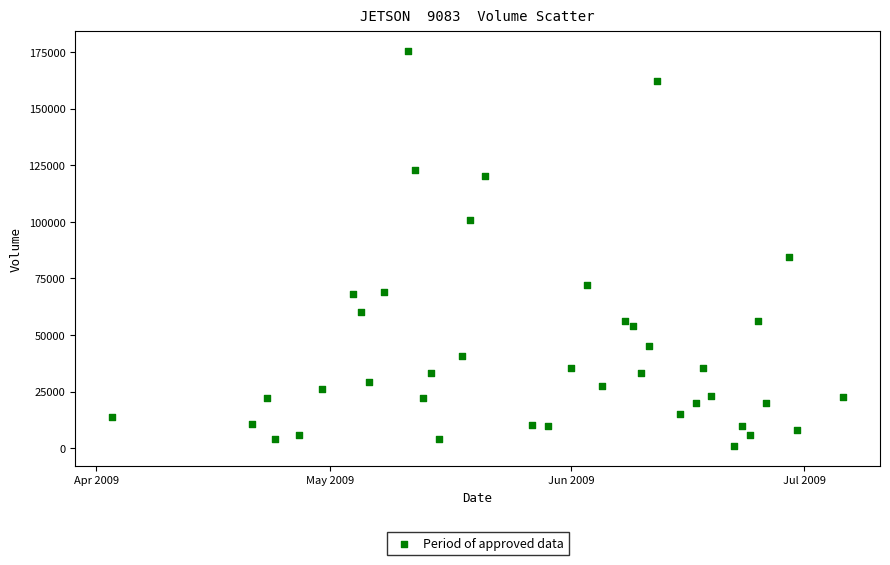

What Y value in the scatter plot is closest to 88200?

84600